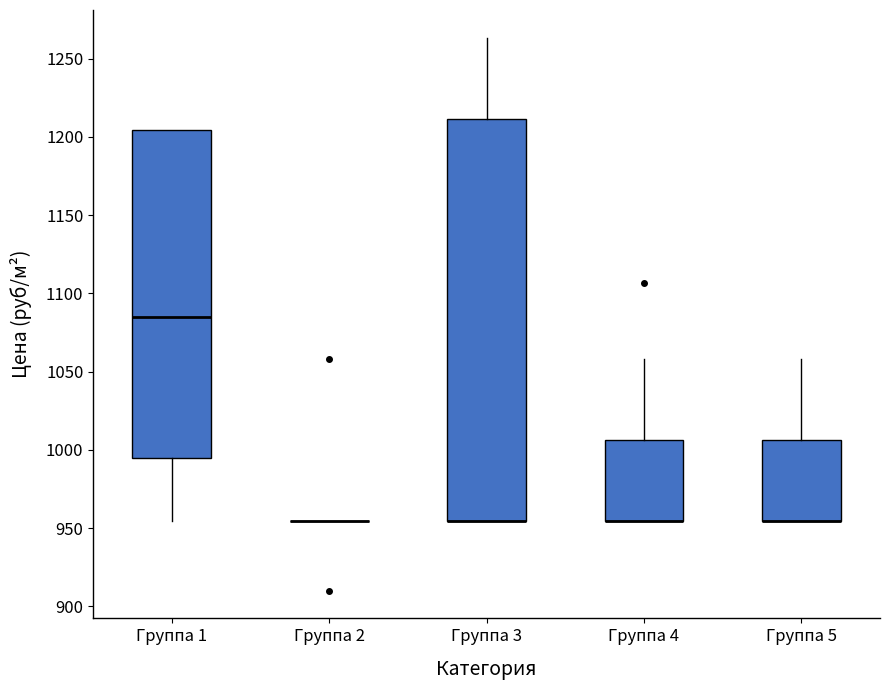

Reading left to right, read every box against the y-axis: the position of its median line, the range the box covers, and the ends of its whiskers. The values are not printed on the chart, so give them approximately, as read against the axis.

Группа 1: median 1085, box 995 to 1205, whiskers 955 to 1205
Группа 2: box collapsed to a line at 955, whiskers 955 to 955
Группа 3: median 955 (drawn on the box's lower edge), box 955 to 1210, whiskers 955 to 1265
Группа 4: median 955 (drawn on the box's lower edge), box 955 to 1005, whiskers 955 to 1060
Группа 5: median 955 (drawn on the box's lower edge), box 955 to 1005, whiskers 955 to 1060